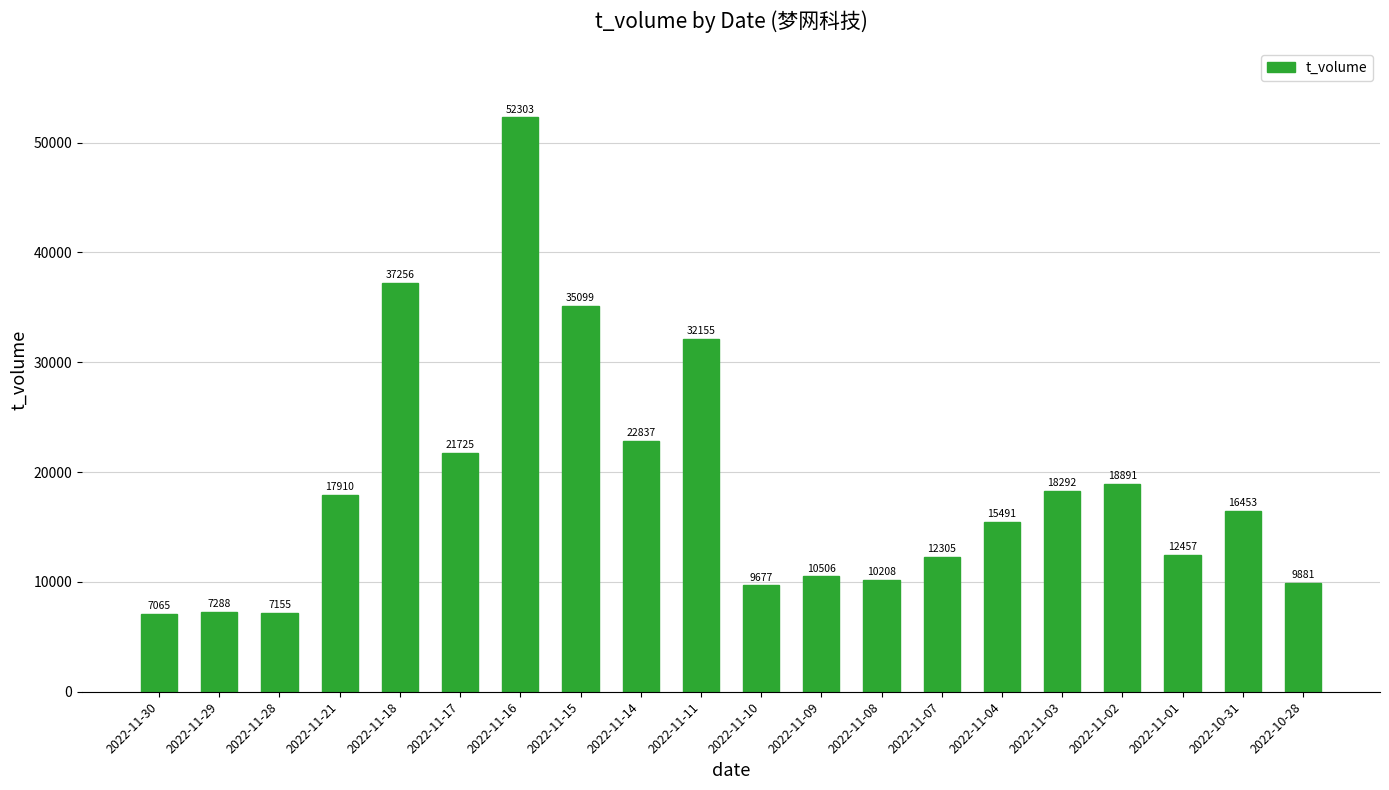

Count the number of categories in the chart.

20